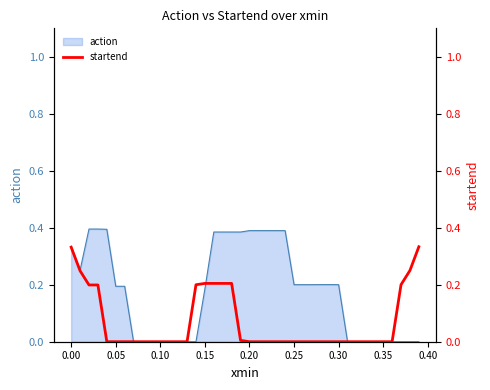

What is the sum of all values?

2.8